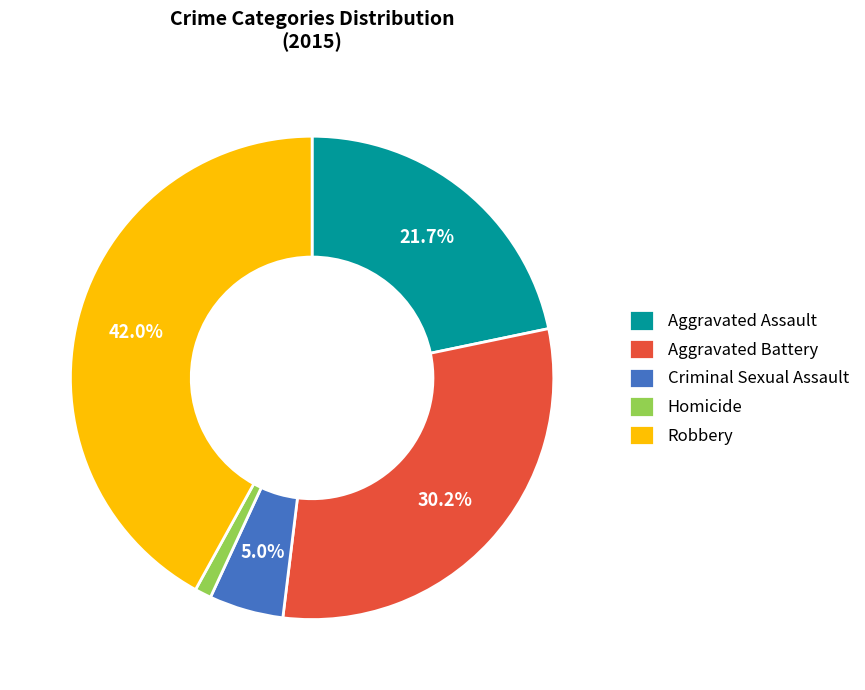

Rank the categories by value from lowest to highest.

Homicide, Criminal Sexual Assault, Aggravated Assault, Aggravated Battery, Robbery